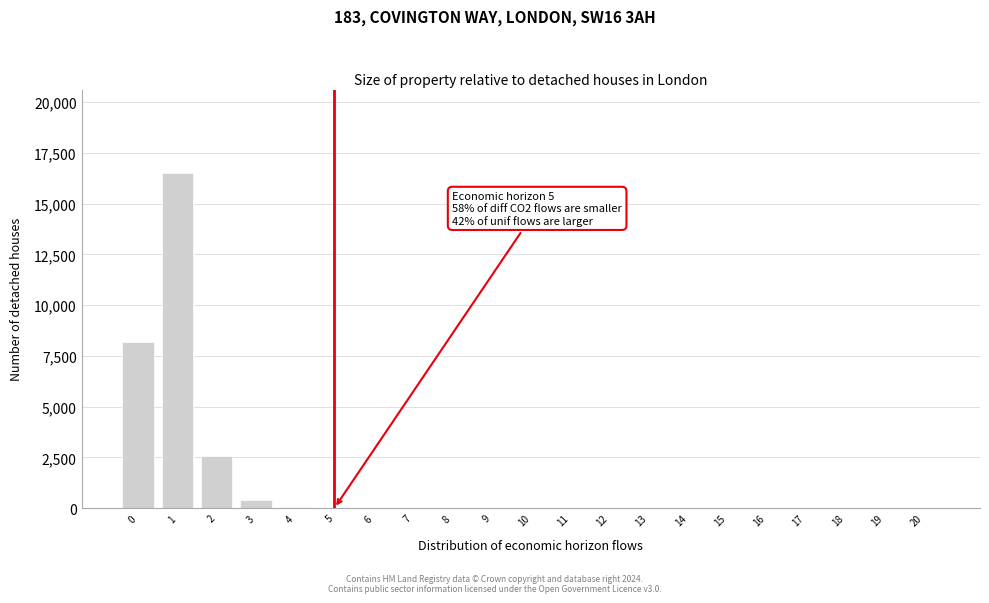

What is the maximum value shown in the chart?

16500.0